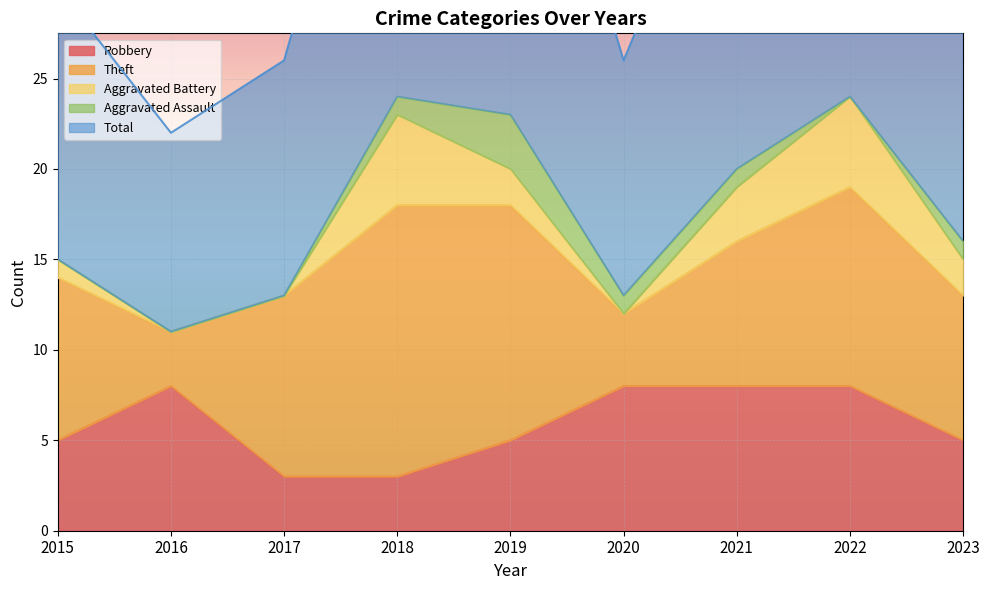

In Aggravated Assault, how many points are lower than both neighbors (excluding endpoints)?

1